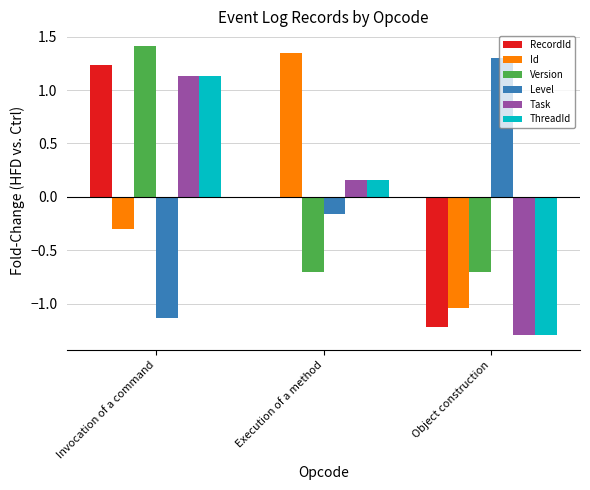

Which series changed the most between Execution of a method and Object construction?

Id